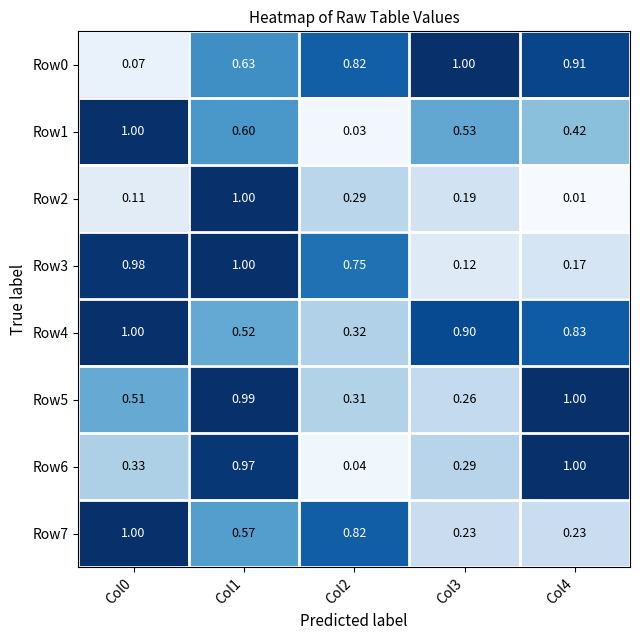

Which series has the largest range (max minus min)?

Row2